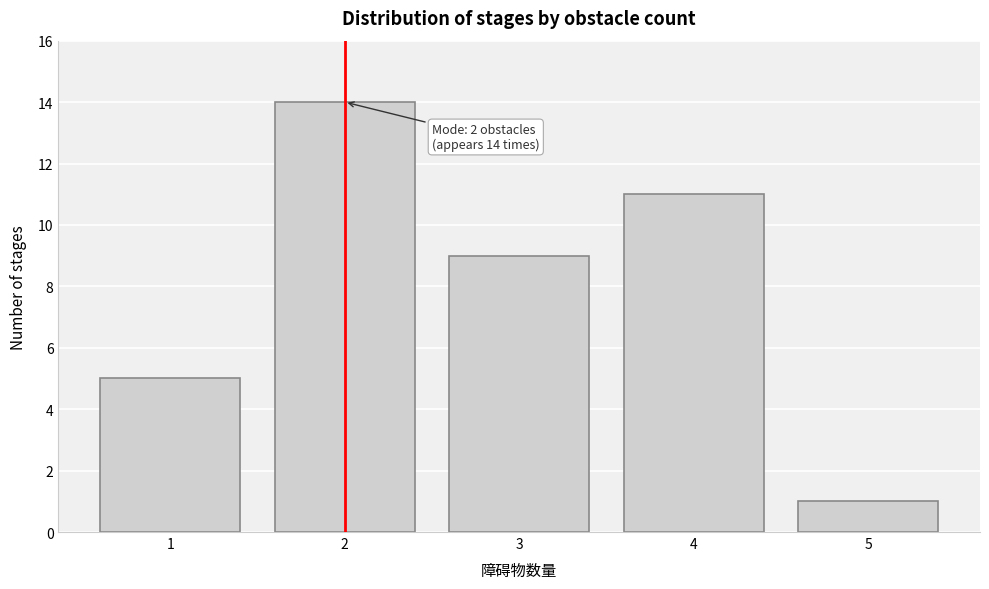

Reading left to right, transcribe all the data shown in this chart.

1=5	2=14	3=9	4=11	5=1